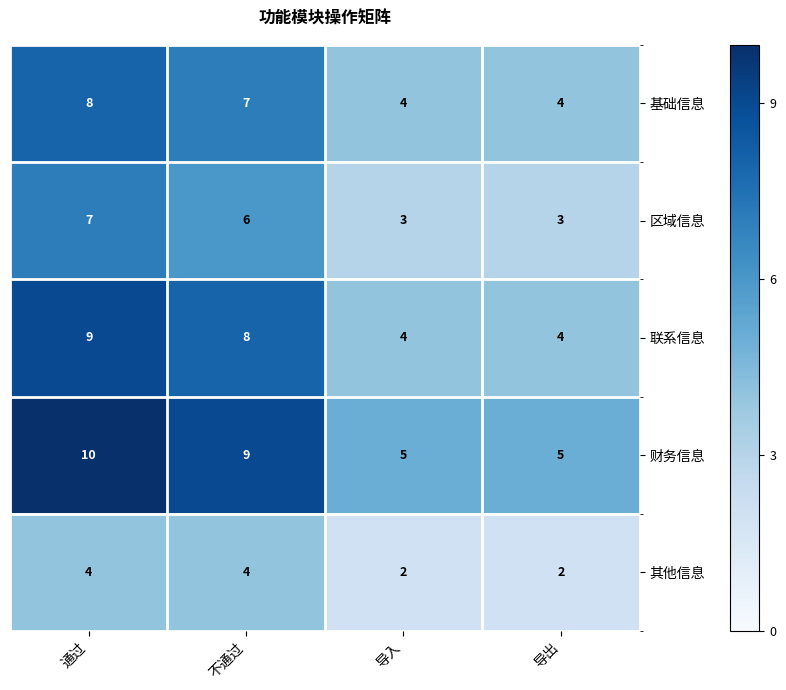

What is the average value of the 其他信息 series?

3